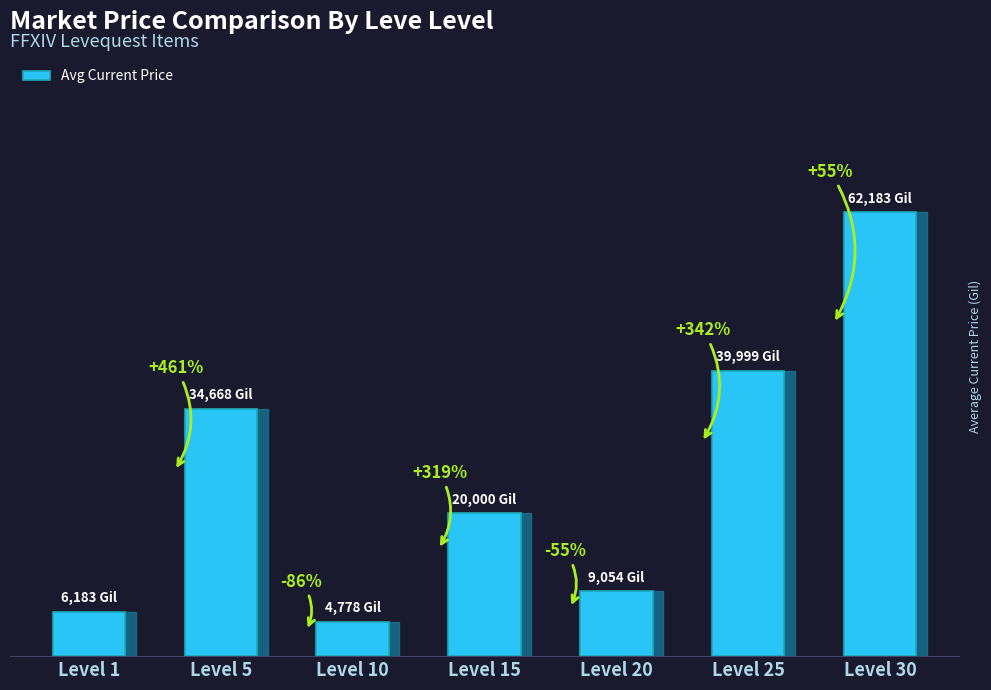

Are the bars horizontal?

No